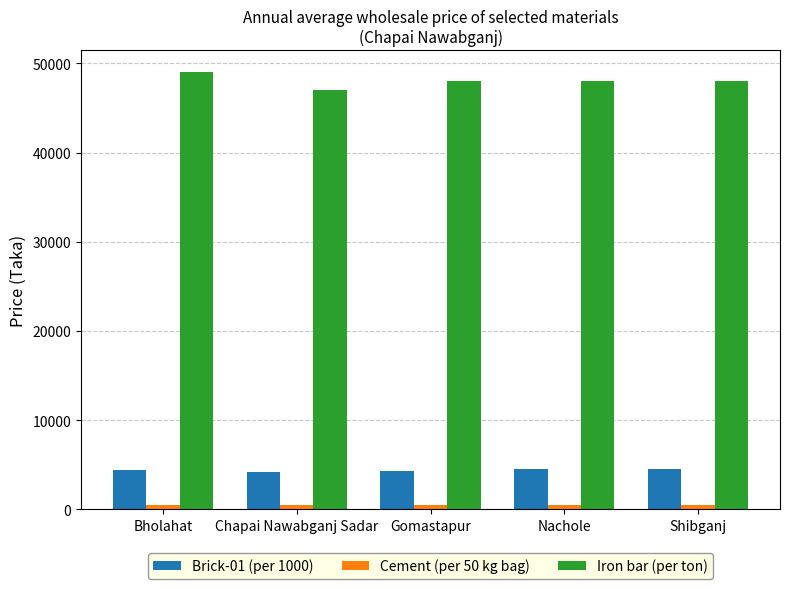

What is the label of the 2nd bar from the right?

Nachole